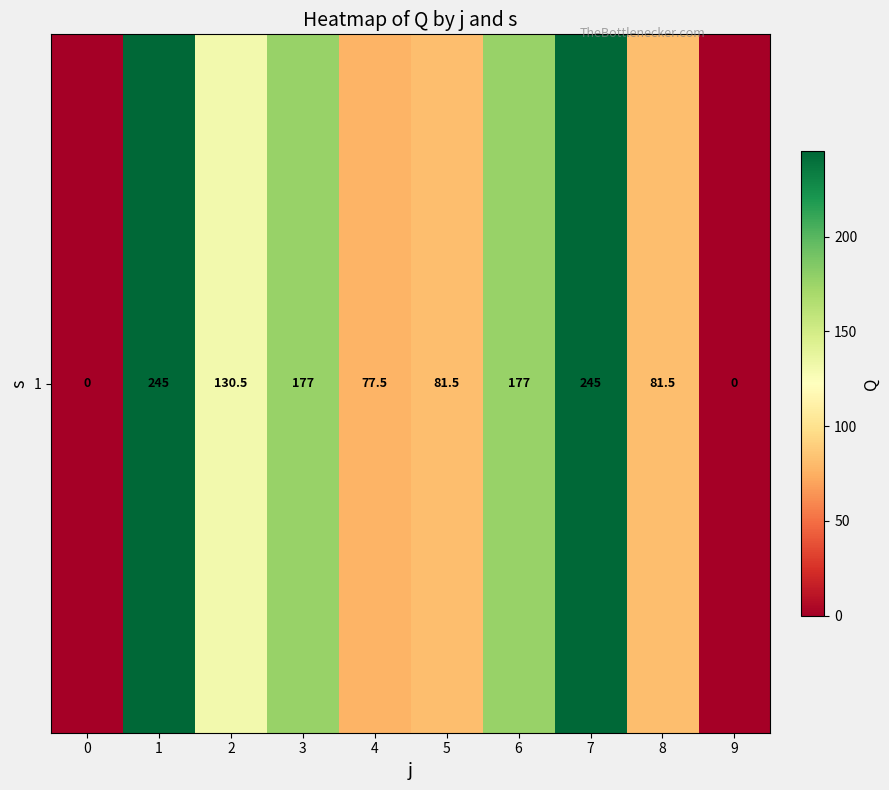

The value at 7 is 245.0. True or false?

True